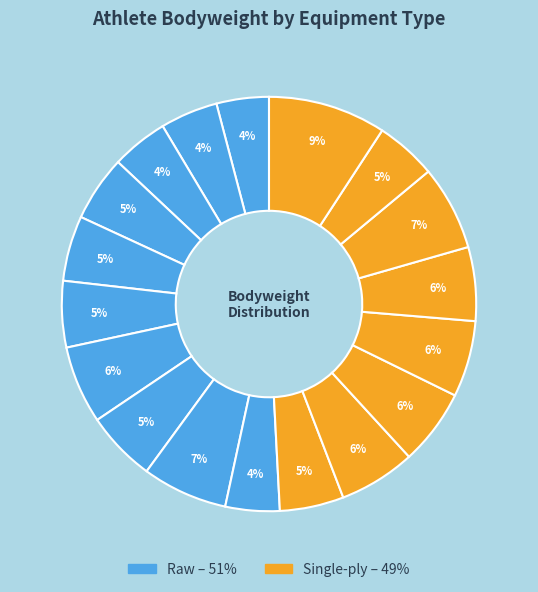

Count the number of slices in the pie.

18